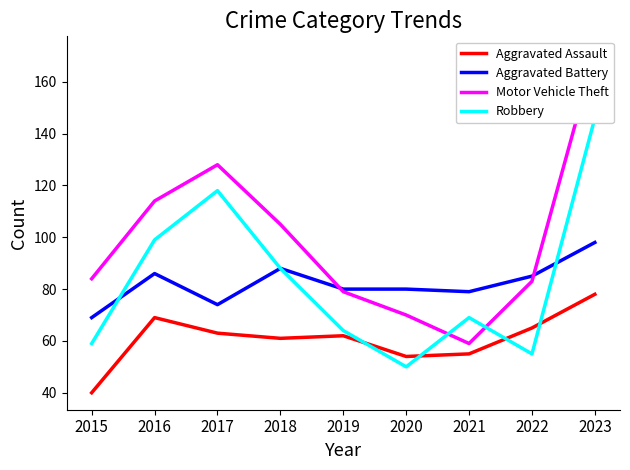

Rank the series at 2015 from highest to lowest value.

Motor Vehicle Theft, Aggravated Battery, Robbery, Aggravated Assault